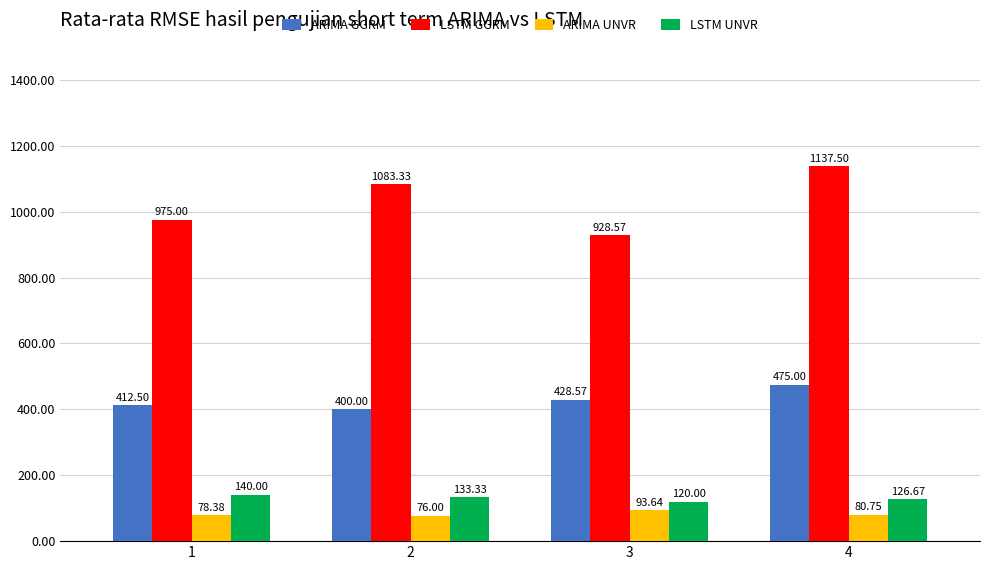

Which series changed the most between 2 and 4?

ARIMA GGRM